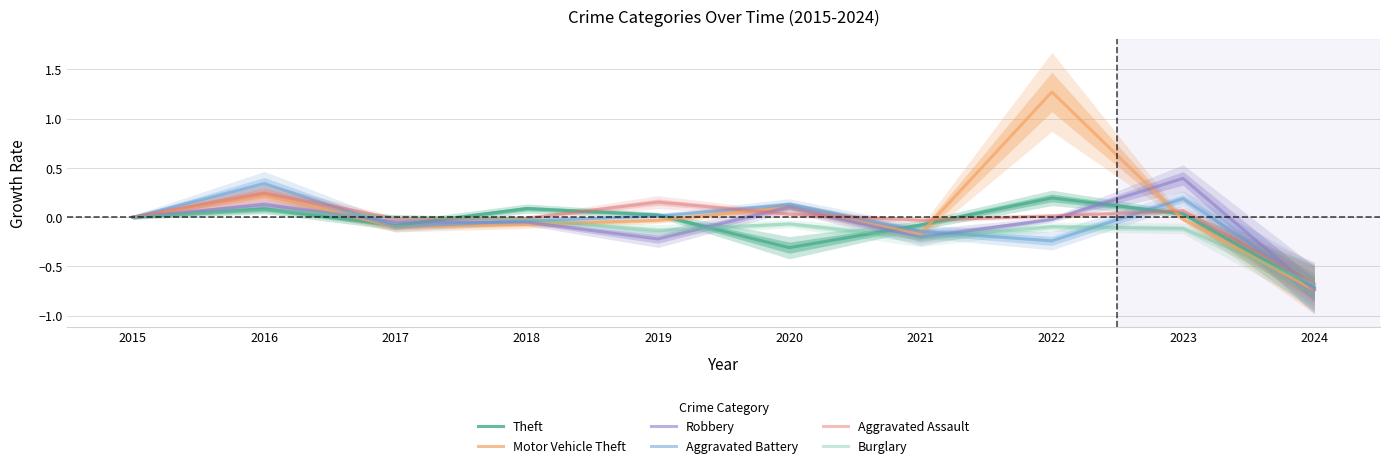

Is the value of Burglary at 2020 greater than the value of Aggravated Assault at 2024?

Yes